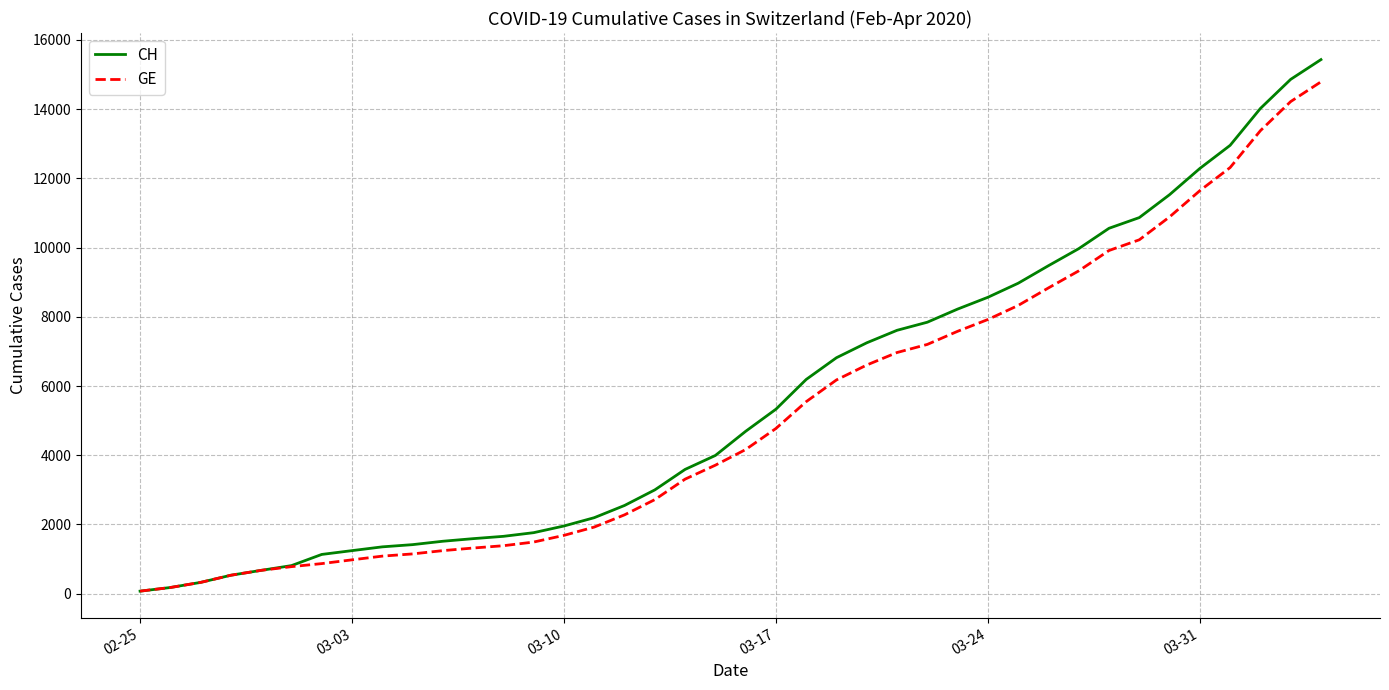

Which series has the widest spread of values?

CH